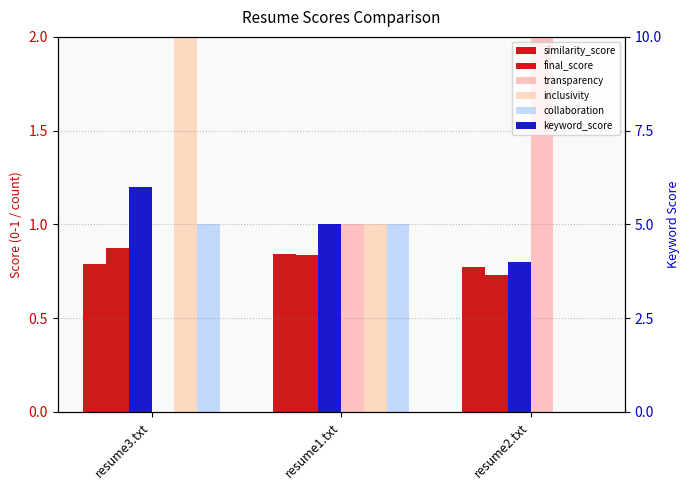

Between resume1.txt and resume3.txt, which is larger?

resume1.txt